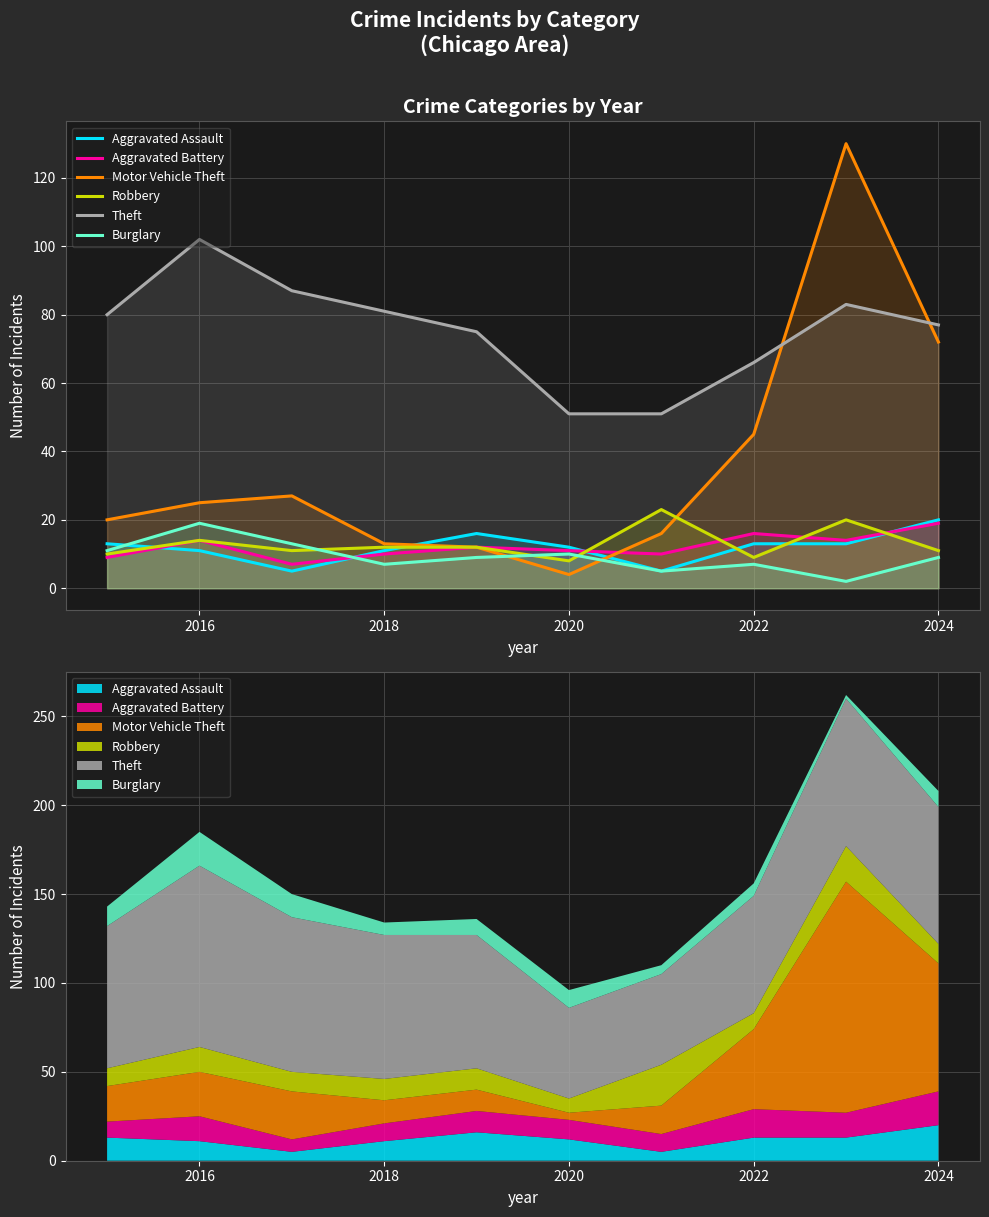

How many distinct data groups are displayed?

6